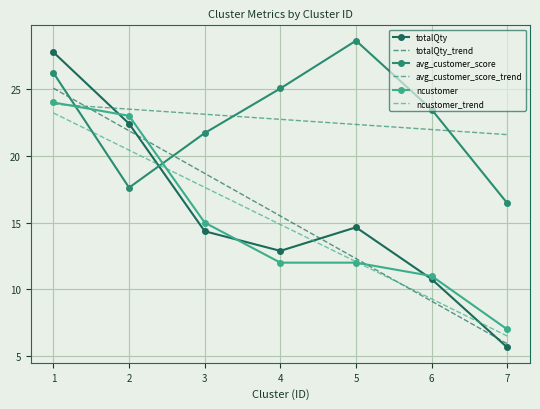

At which label does avg_customer_score_trend reach its minimum?

7